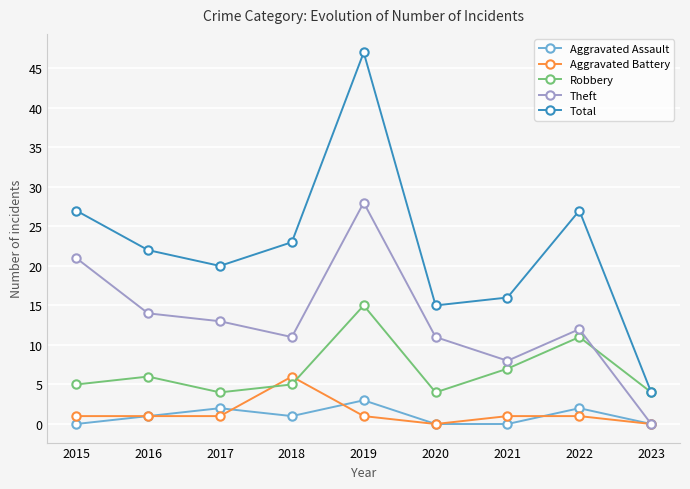

Is the value of Aggravated Assault at 2019 greater than the value of Robbery at 2021?

No